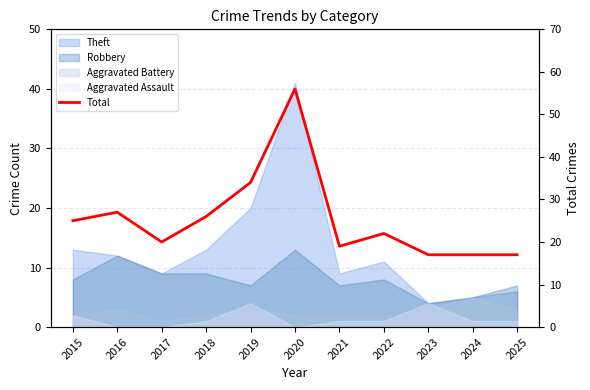

Rank the categories by value from lowest to highest.

2023, 2024, 2025, 2021, 2017, 2022, 2015, 2018, 2016, 2019, 2020